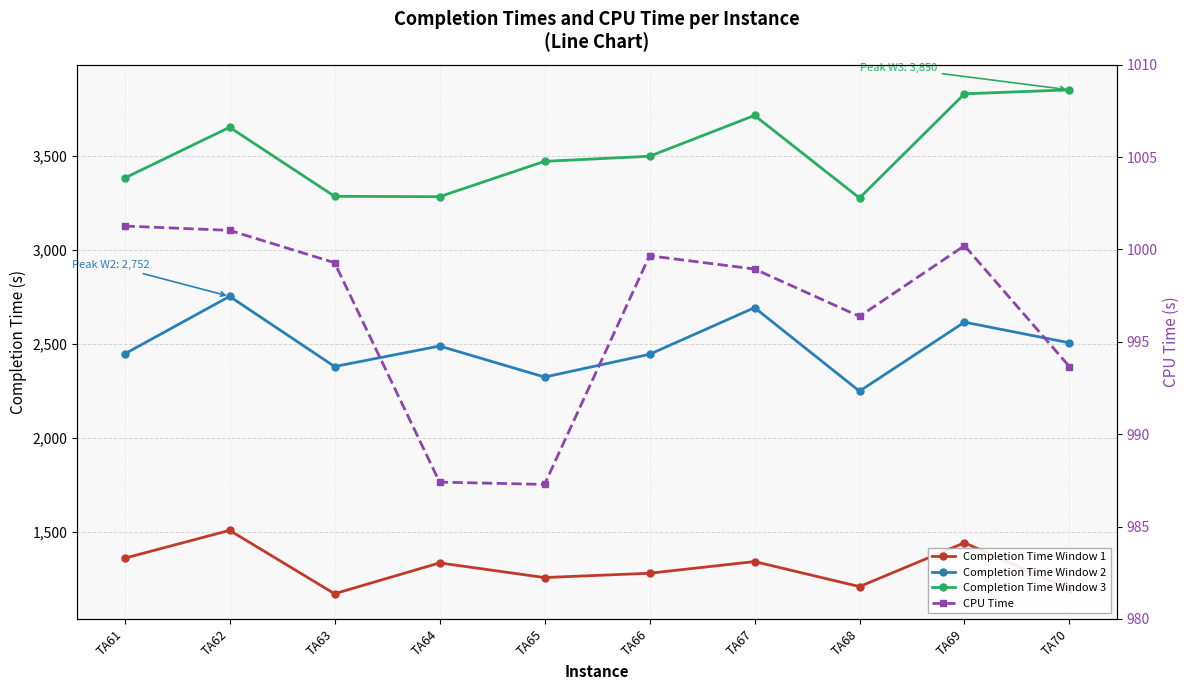

True or false: Completion Time Window 3 and Completion Time Window 1 intersect in this chart.

False